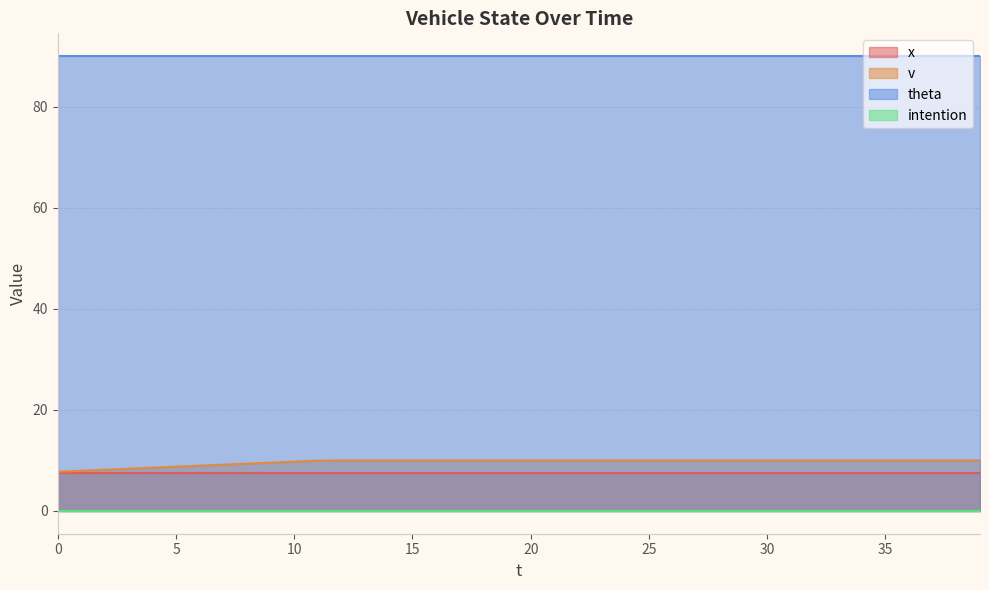

Rank the series at 10 from lowest to highest value.

intention, x, v, theta